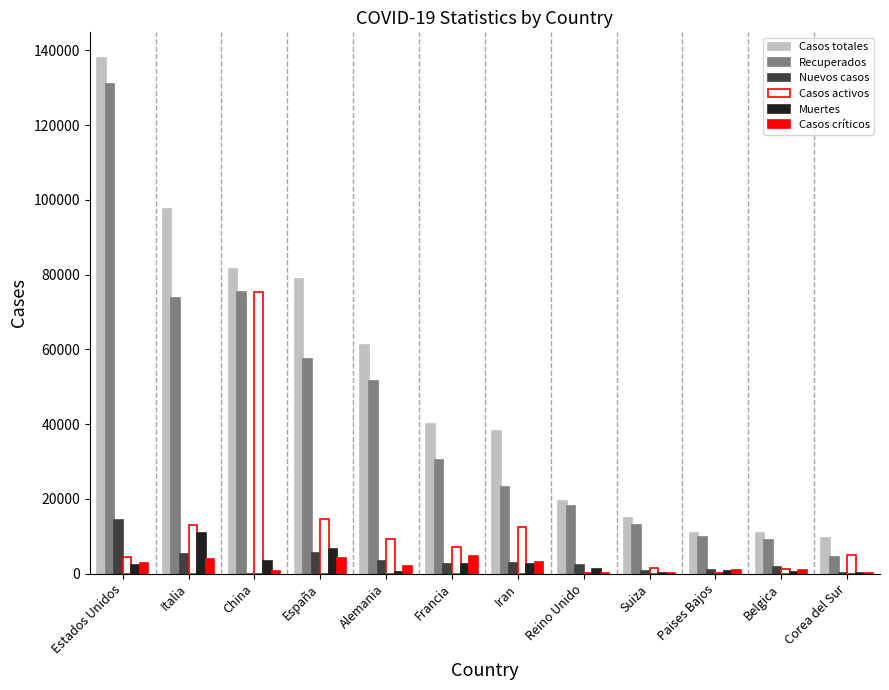

The value of Recuperados at Alemania is 51463. True or false?

True